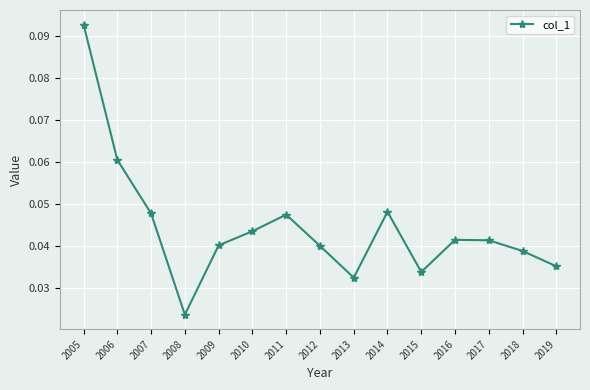

At which label is the value closest to 0?

2008